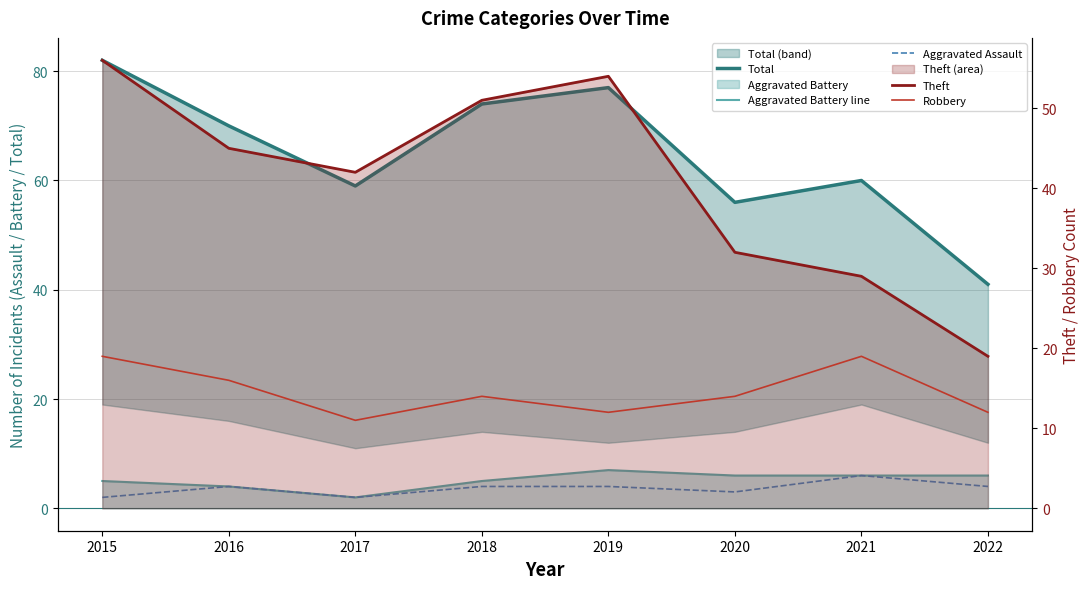

Rank the series by their maximum value, from highest to lowest.

Total, Theft, Robbery, Aggravated Battery line, Aggravated Assault